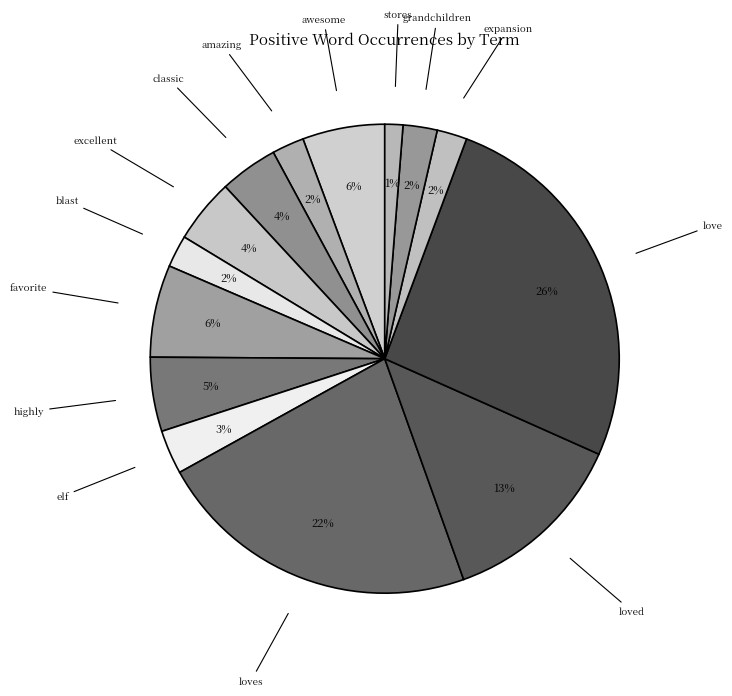

How many segments does this pie chart have?

14